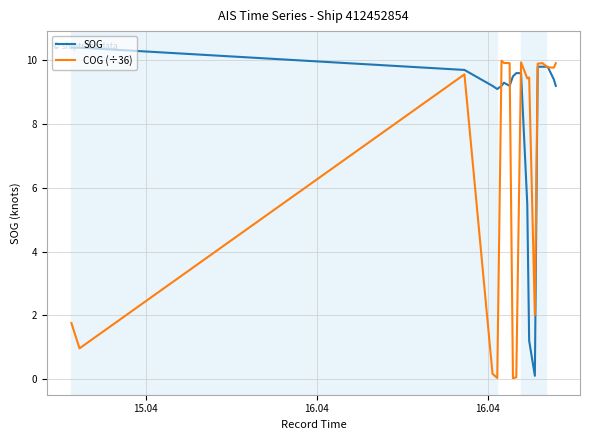

What is the highest value of the SOG series?

10.4